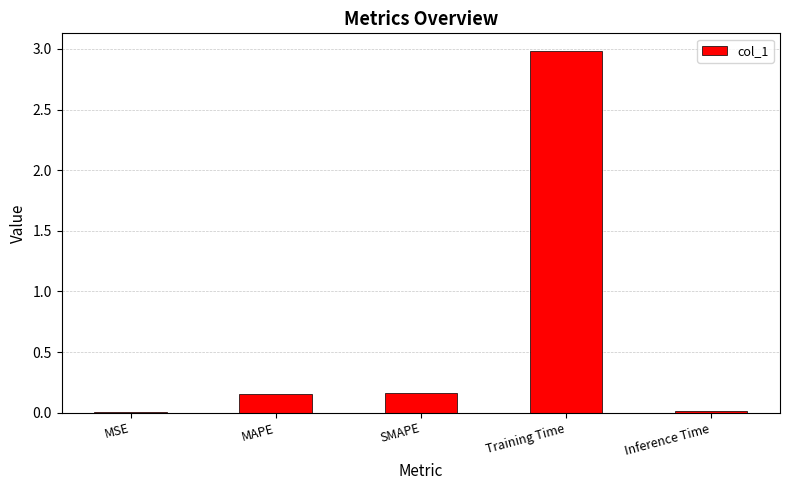

Is it true that the value at Inference Time is 0.0?

True